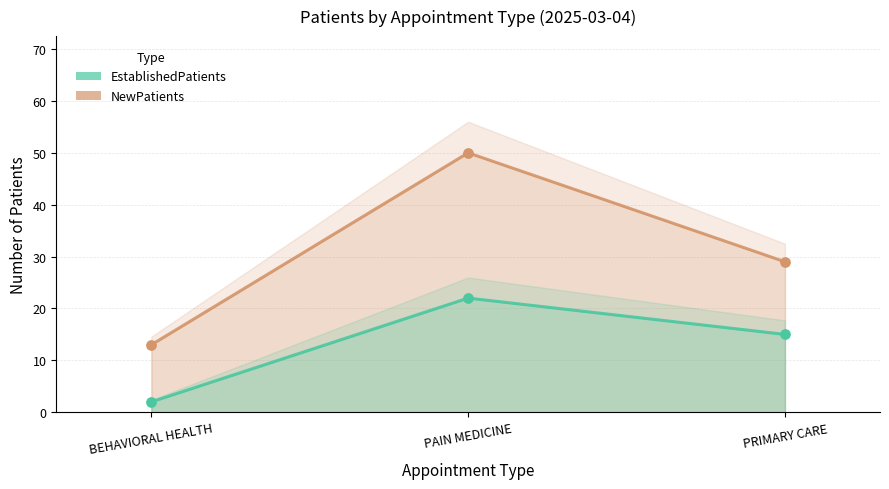

At which category is the sum across all series the highest?

PAIN MEDICINE